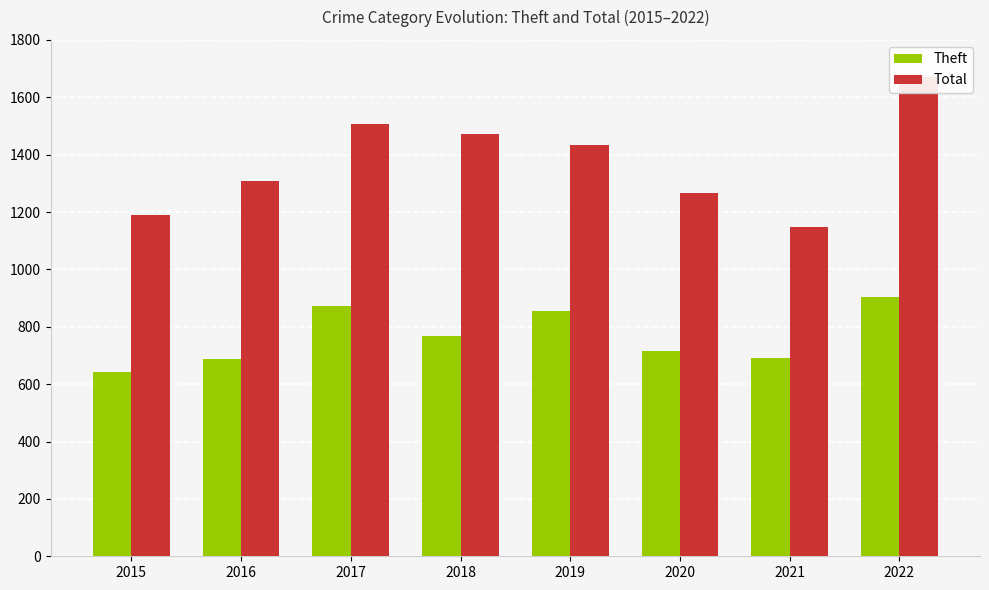

How many bars are there in each group?

2